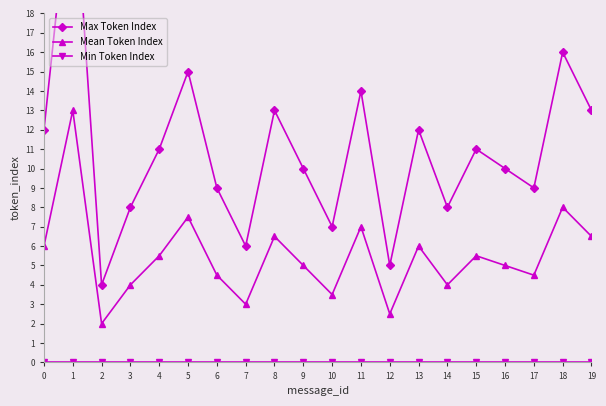

Between 13 and 18, which series saw the biggest shift?

Max Token Index